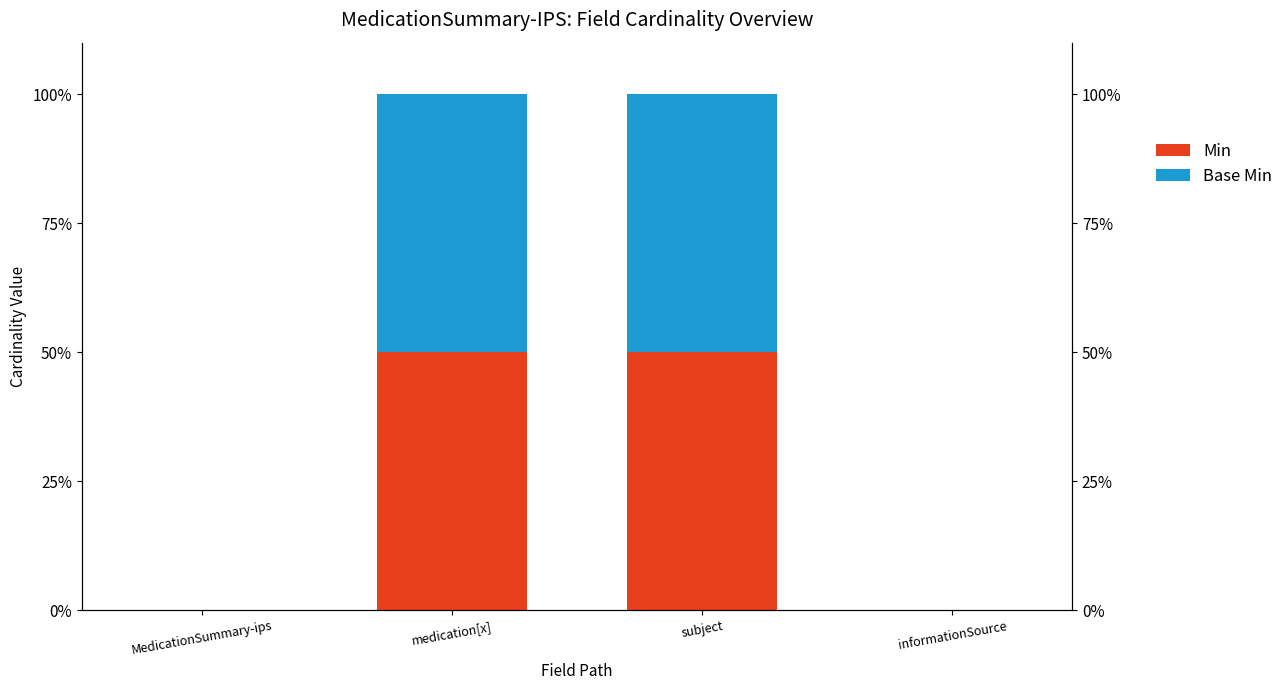

Reading left to right, what are all the values shown in this chart?

Min: MedicationSummary-ips=0	medication[x]=50	subject=50	informationSource=0
Base Min: MedicationSummary-ips=0	medication[x]=50	subject=50	informationSource=0